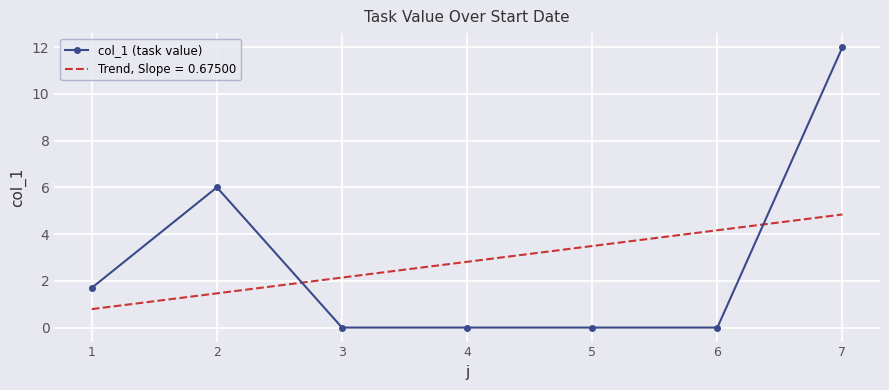

The col_1 (task value) series shows 8.3 at 3. True or false?

False